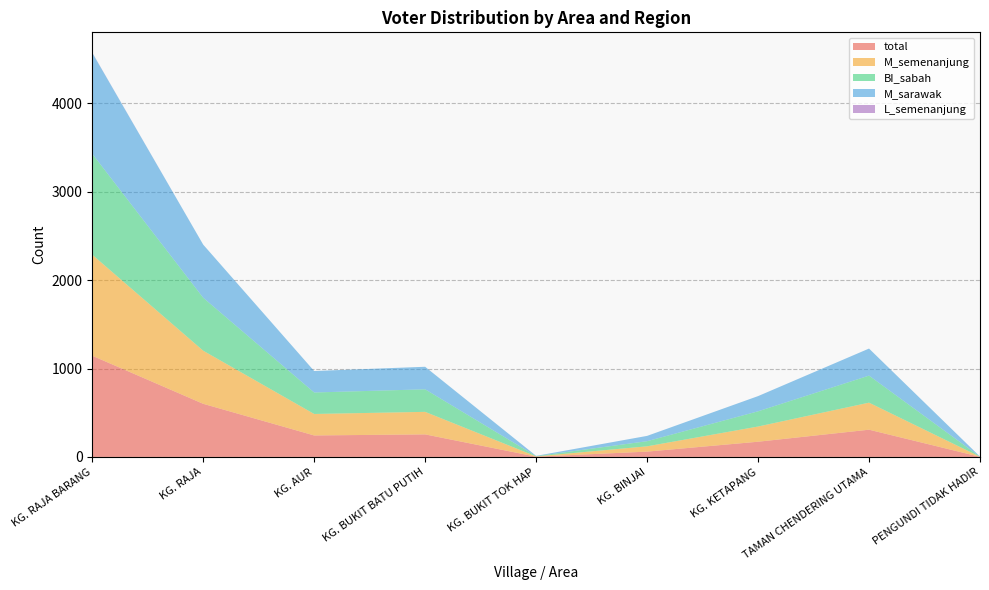

Reading left to right, transcribe all the data shown in this chart.

total: 1145	601	243	255	3	60	172	308	1
M_semenanjung: 1143	601	243	255	3	60	172	306	1
BI_sabah: 1142	599	243	255	3	58	172	306	1
M_sarawak: 1143	601	243	255	3	60	172	306	1
L_semenanjung: 2	0	0	0	0	0	0	0	0